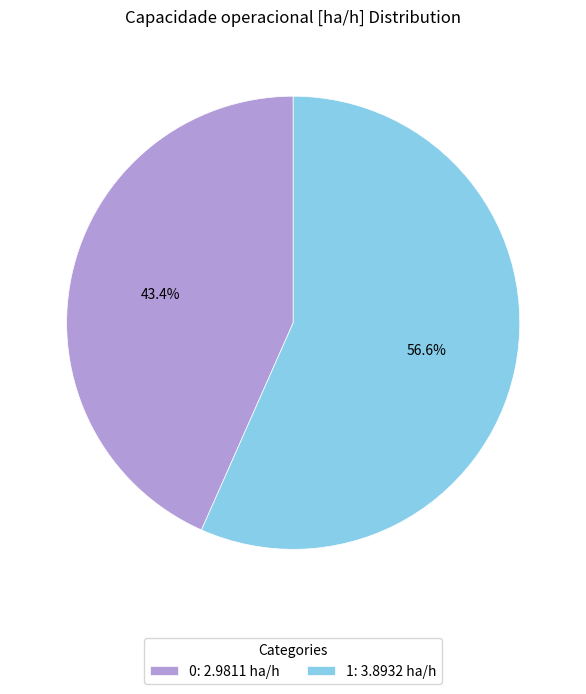

Rank the categories by value from lowest to highest.

0, 1